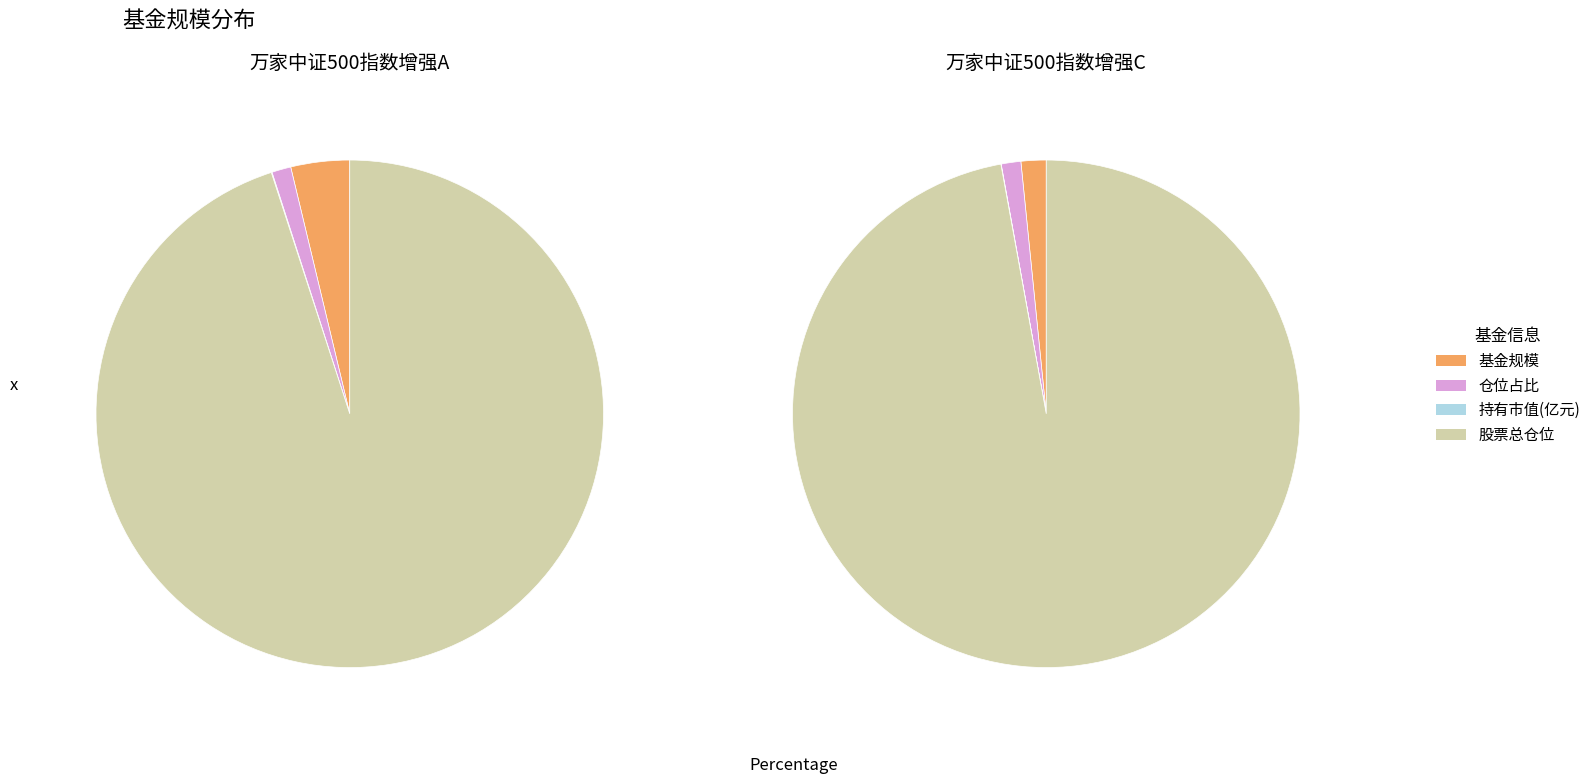

Rank the categories by 万家中证500指数增强A value from highest to lowest.

股票总仓位, 基金规模, 仓位占比, 持有市值(亿元)